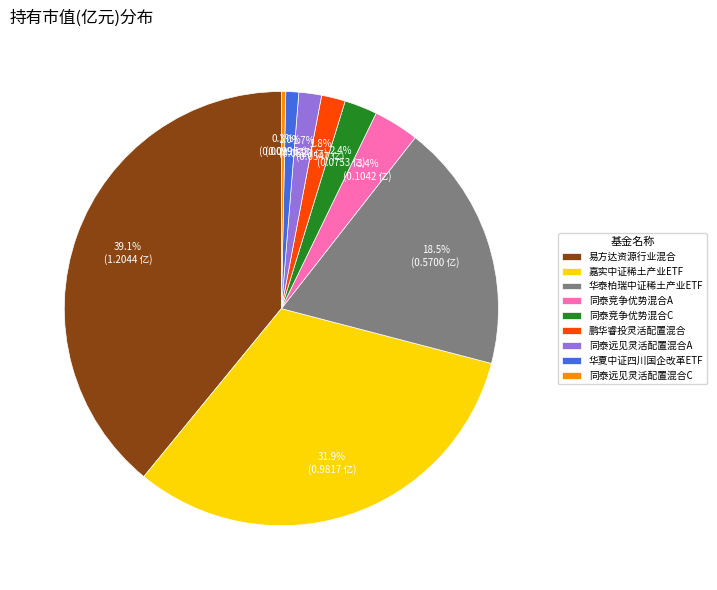

Is there a majority slice in this chart?

No